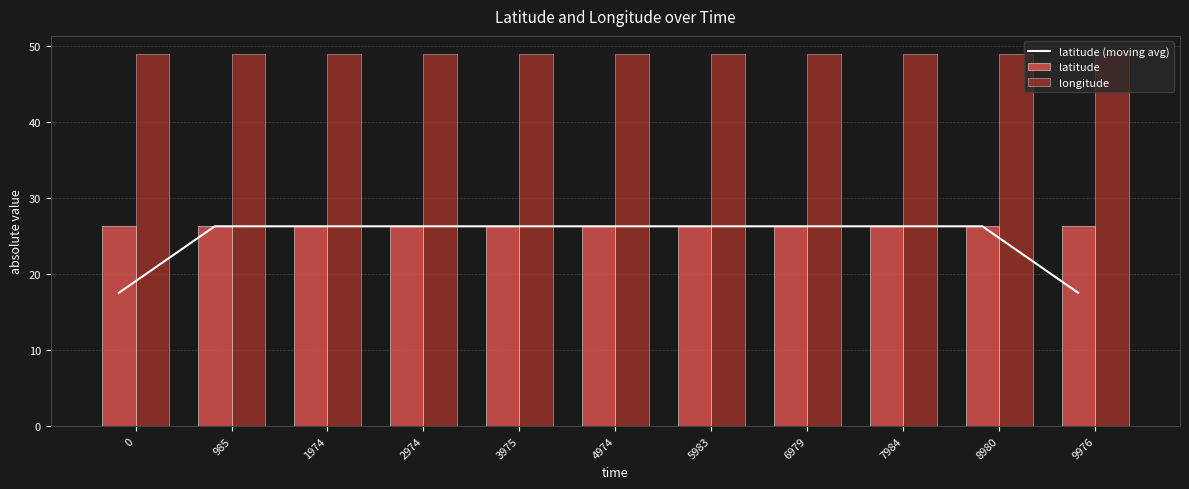

At which category is the sum across all series the highest?

985